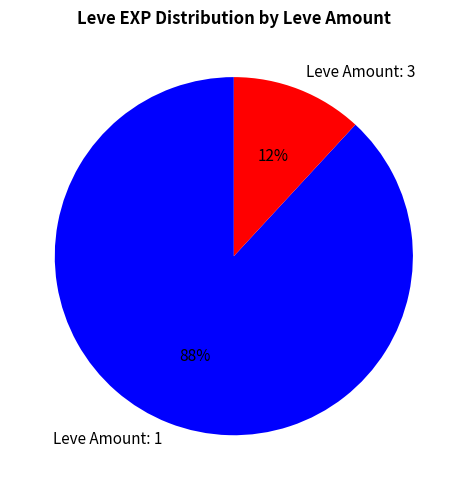

What is the largest slice in the pie chart?

Leve Amount: 1